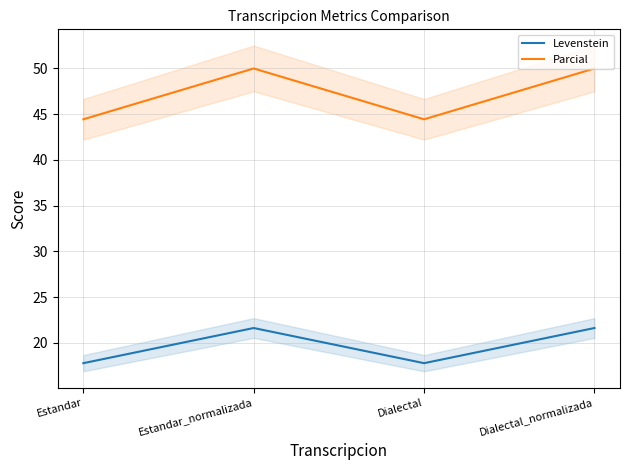

What is the difference between the highest and lowest values at Dialectal_normalizada?

28.4